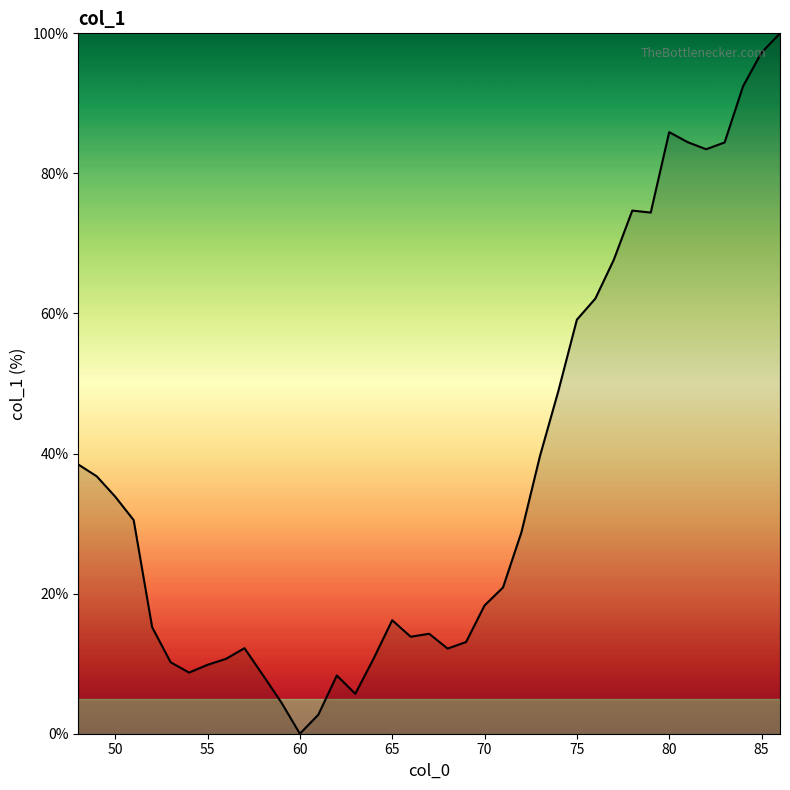

What is the greatest value displayed?

100.0